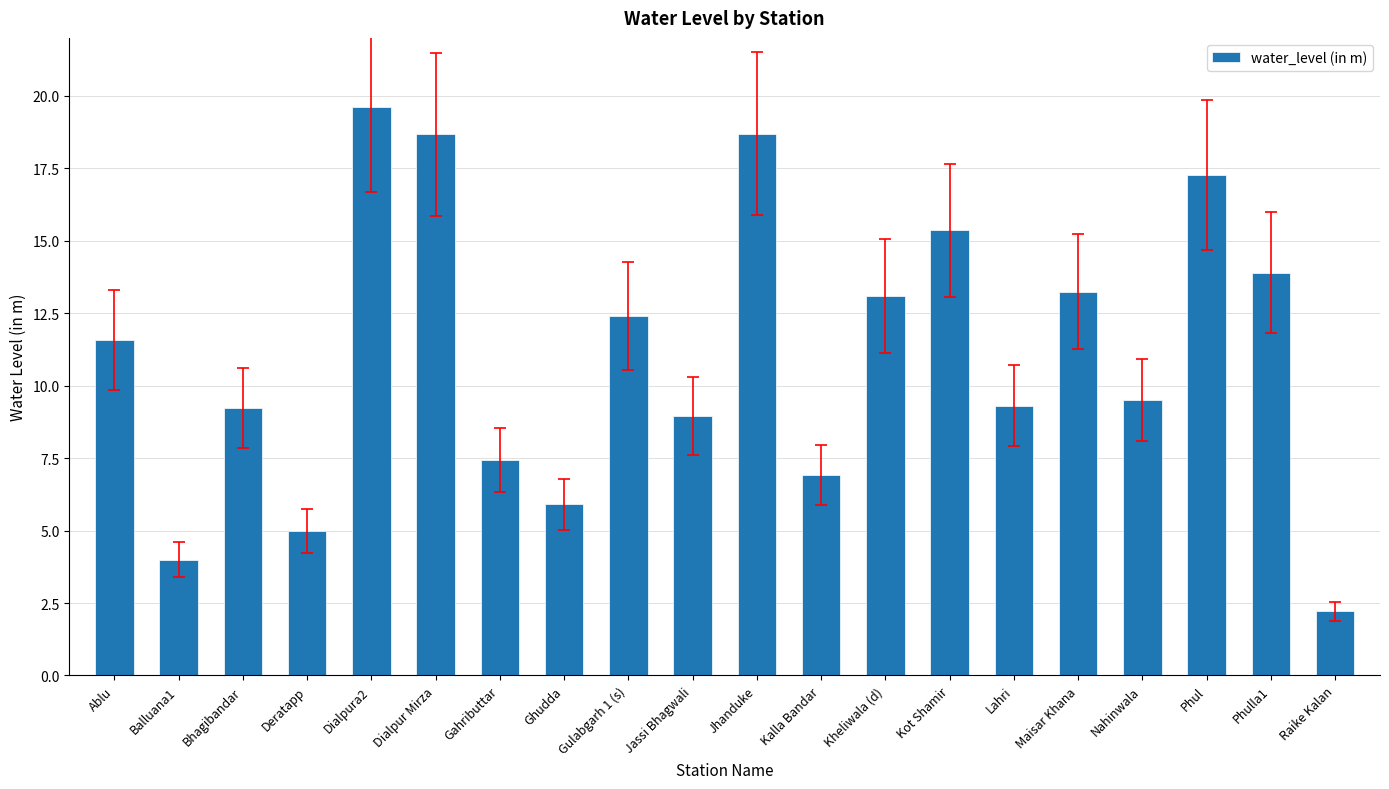

What is the average value?

11.1